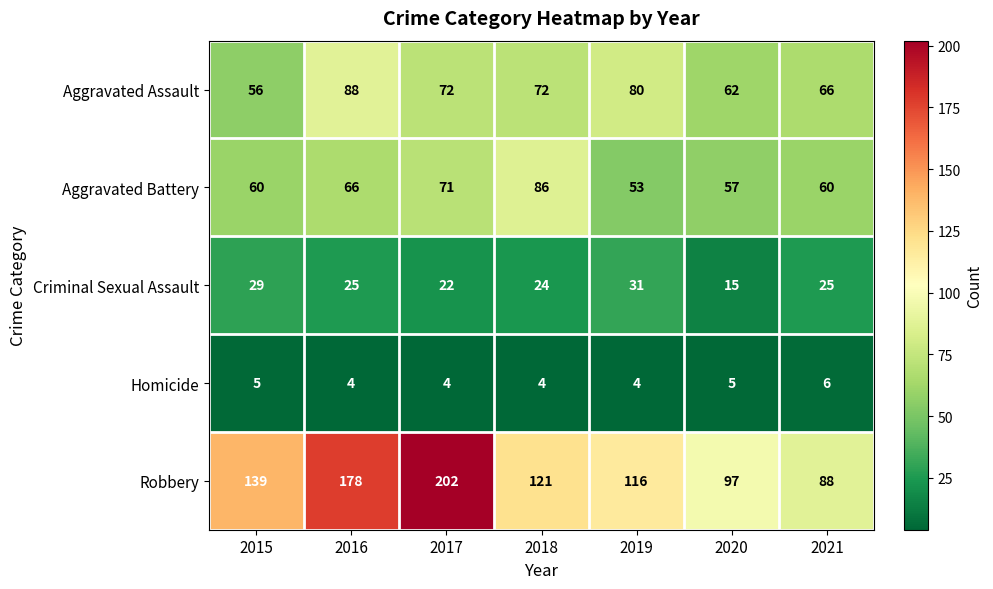

What is the difference between the highest and lowest values at 2017?

198